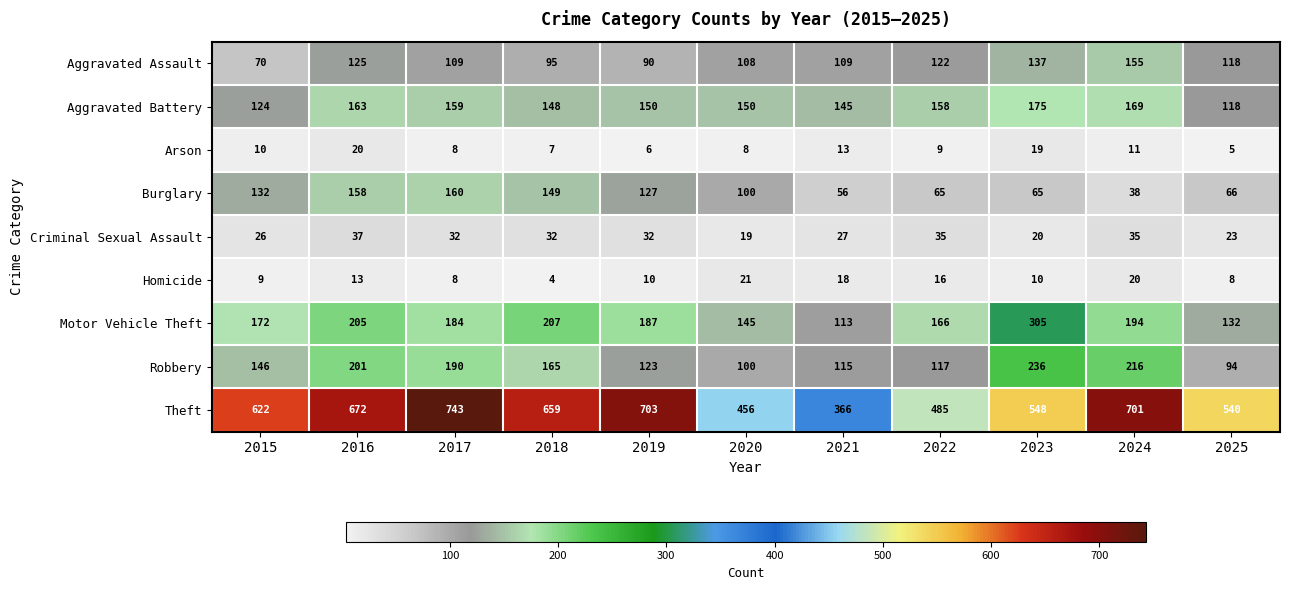

Which series has the largest total across all categories?

Theft